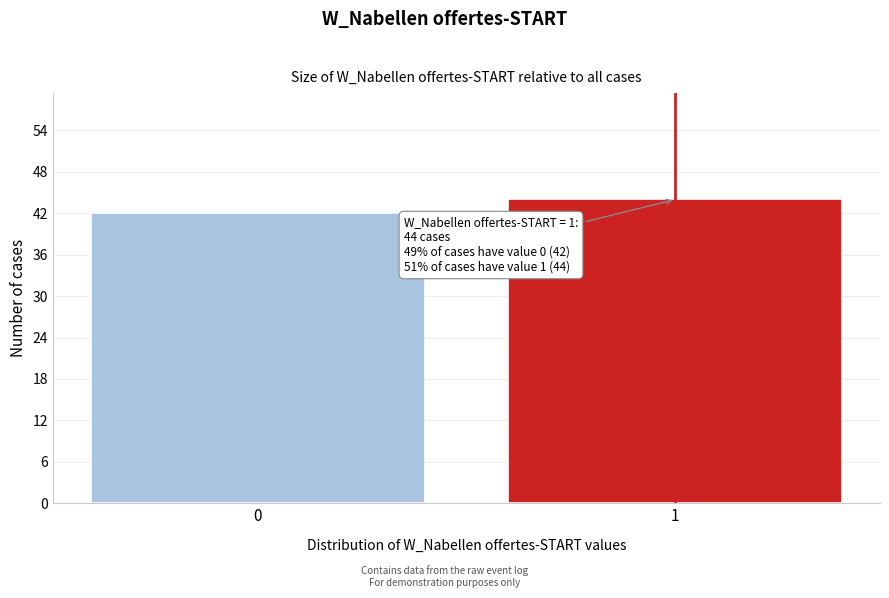

Reading left to right, list all the values displayed in this chart.

42	44